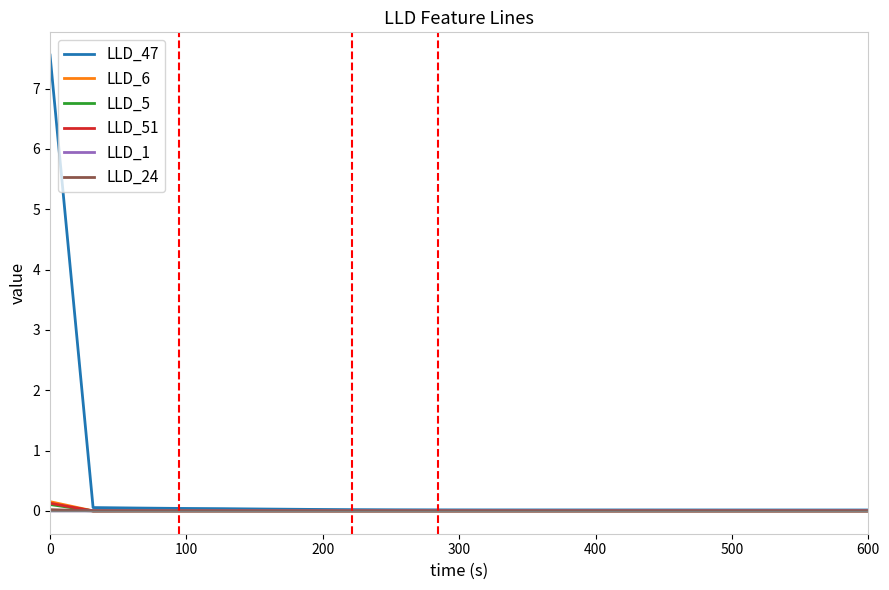

Which series has the largest total across all categories?

LLD_47